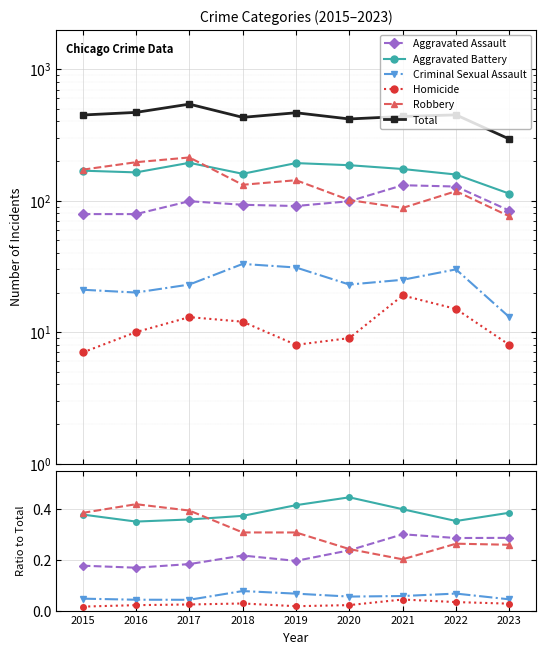

In Aggravated Battery, how many points are higher than both neighbors (excluding endpoints)?

1